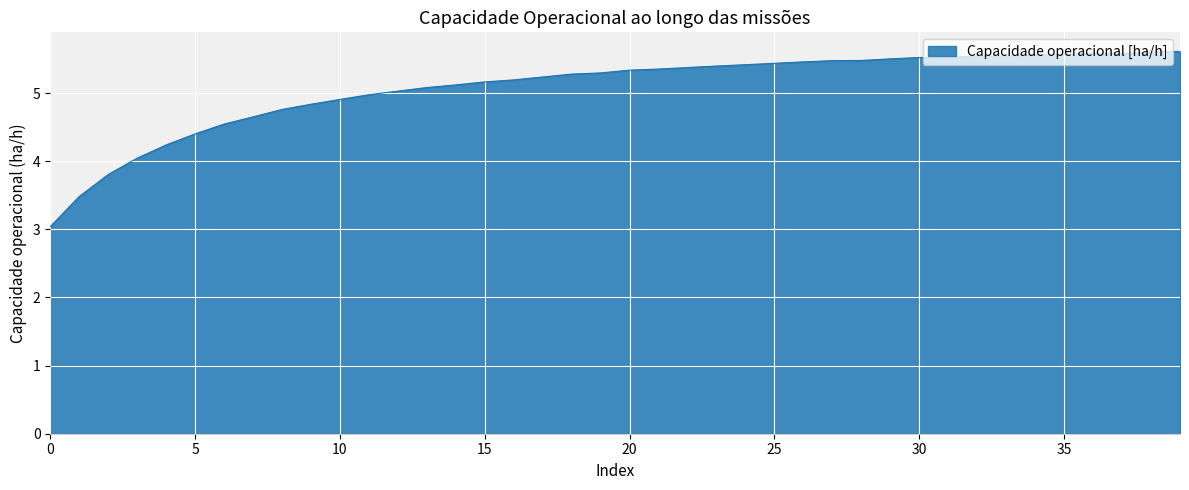

What is the minimum value shown in the chart?

3.0